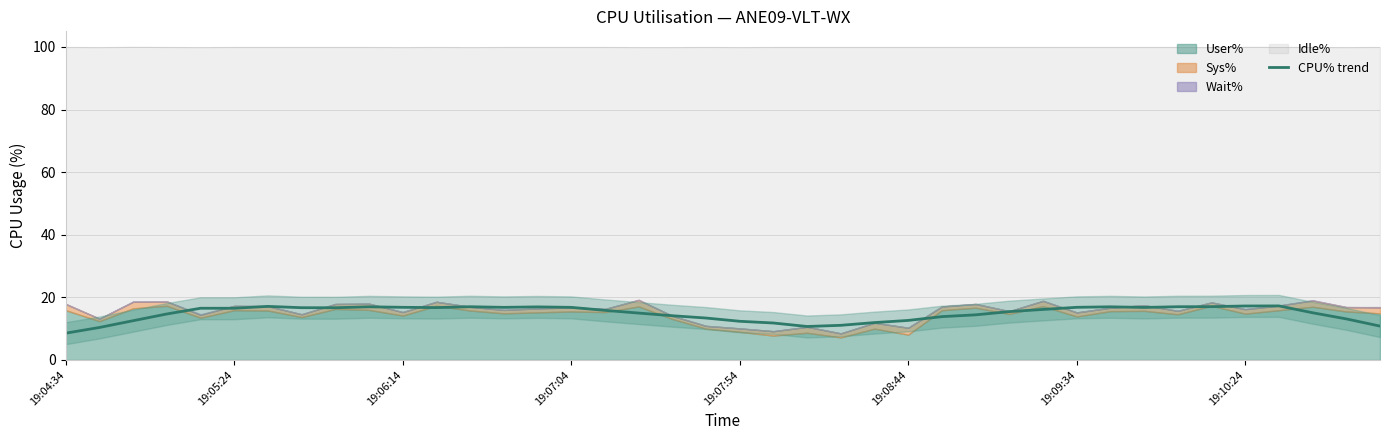

What is the highest value of the CPU% trend series?

17.3